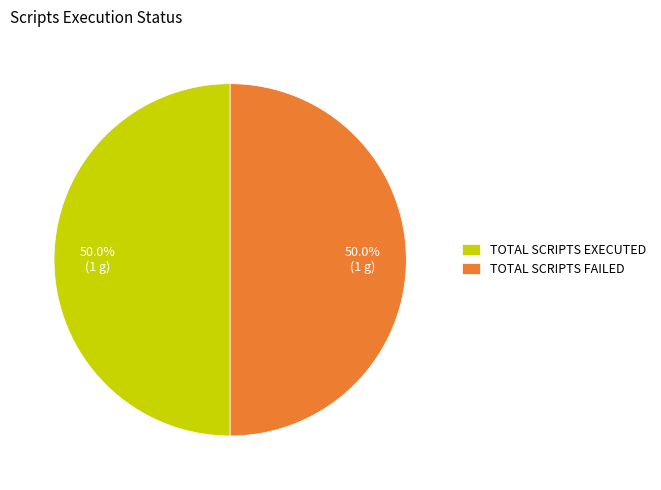

Approximately how many times larger is the value at TOTAL SCRIPTS EXECUTED compared to TOTAL SCRIPTS FAILED?

1.0